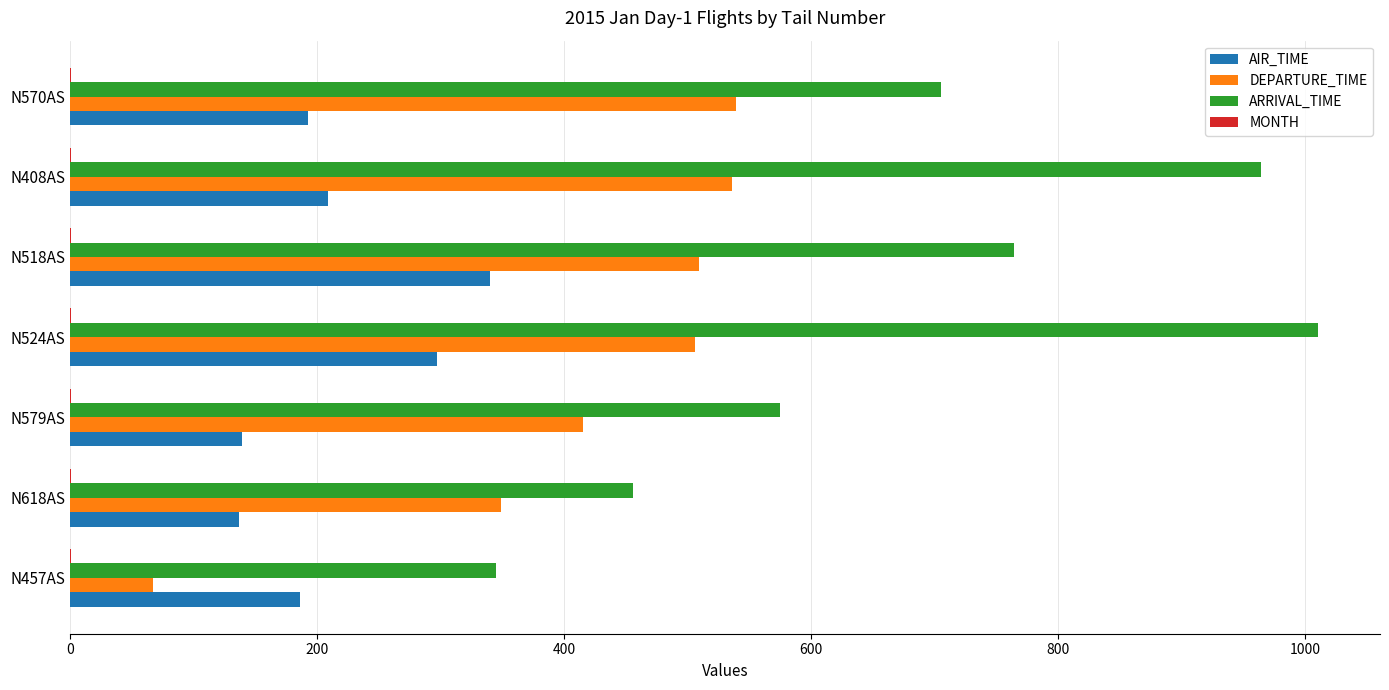

What is the average value of the ARRIVAL_TIME series?

688